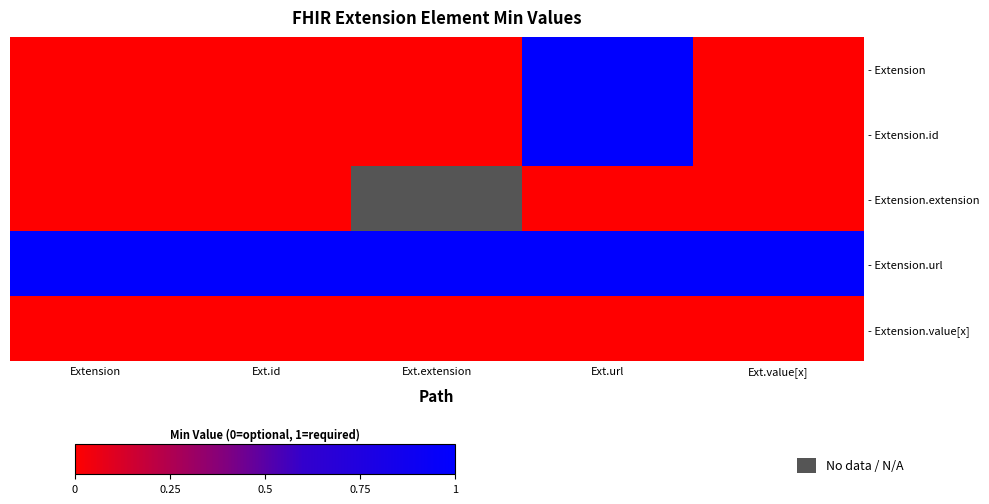

The value of - Extension at Ext.extension is 0.0. True or false?

True